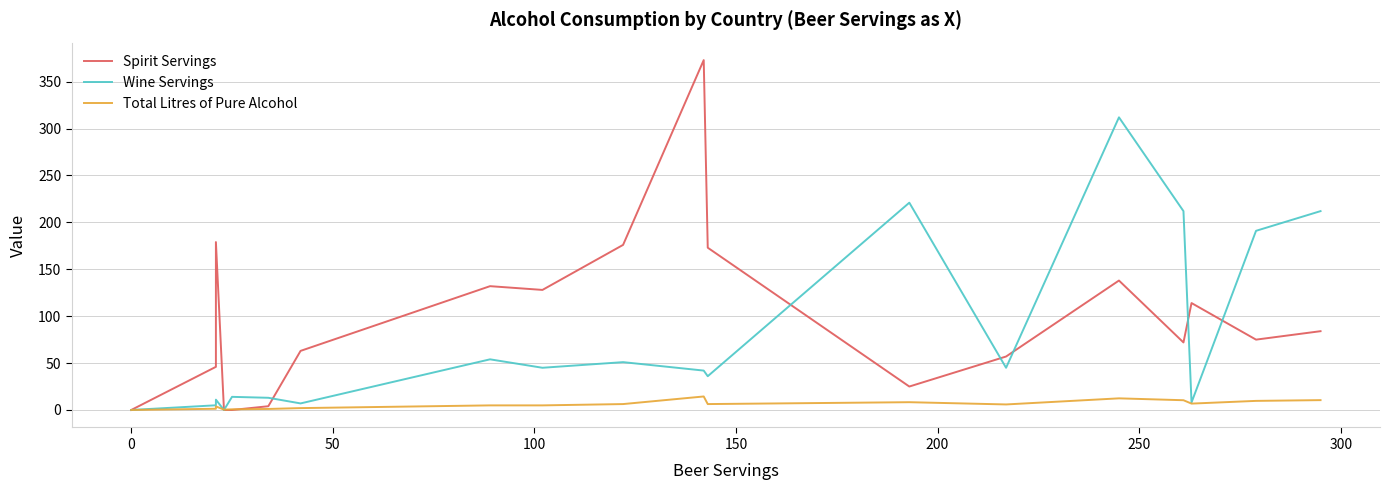

How many values in the Total Litres of Pure Alcohol series are below 5?

10